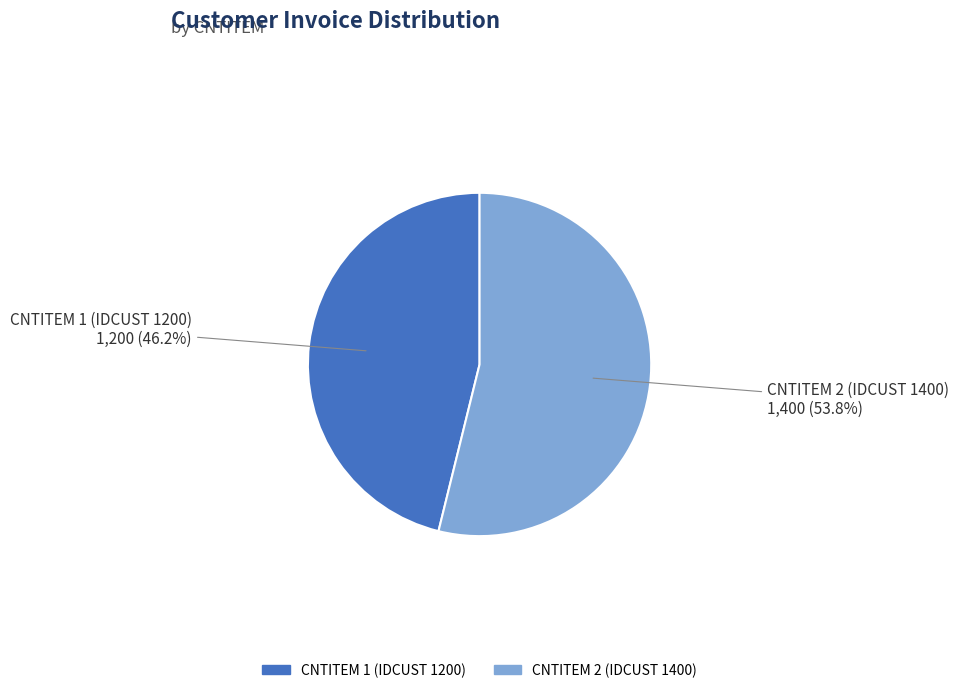

How many slices are in this pie chart?

2